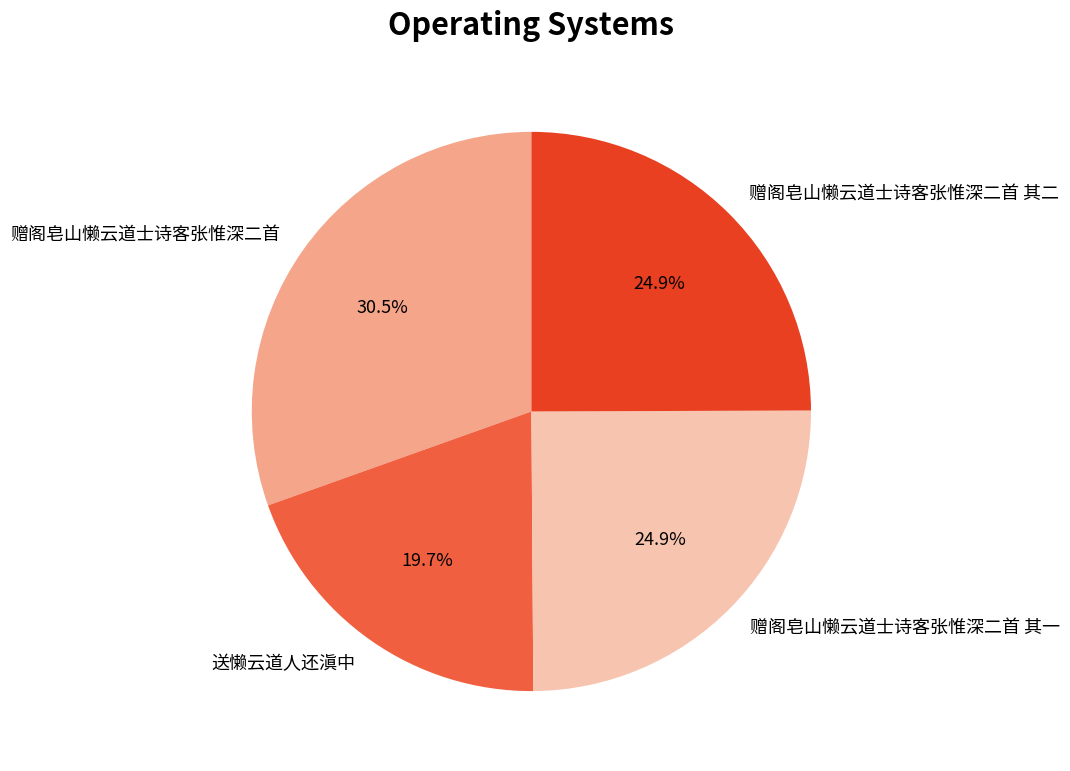

Is there any slice that represents more than half of the pie?

No